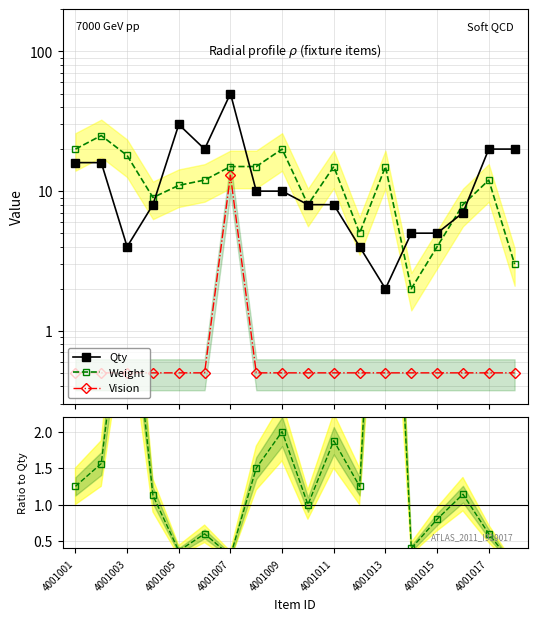

What is the difference between the maximum and minimum values in the Weight ratio series?

7.3